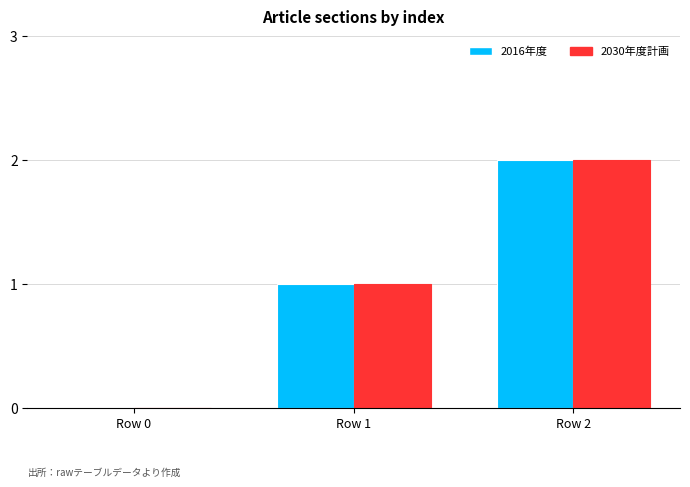

At which category is the sum across all series the highest?

Row 2